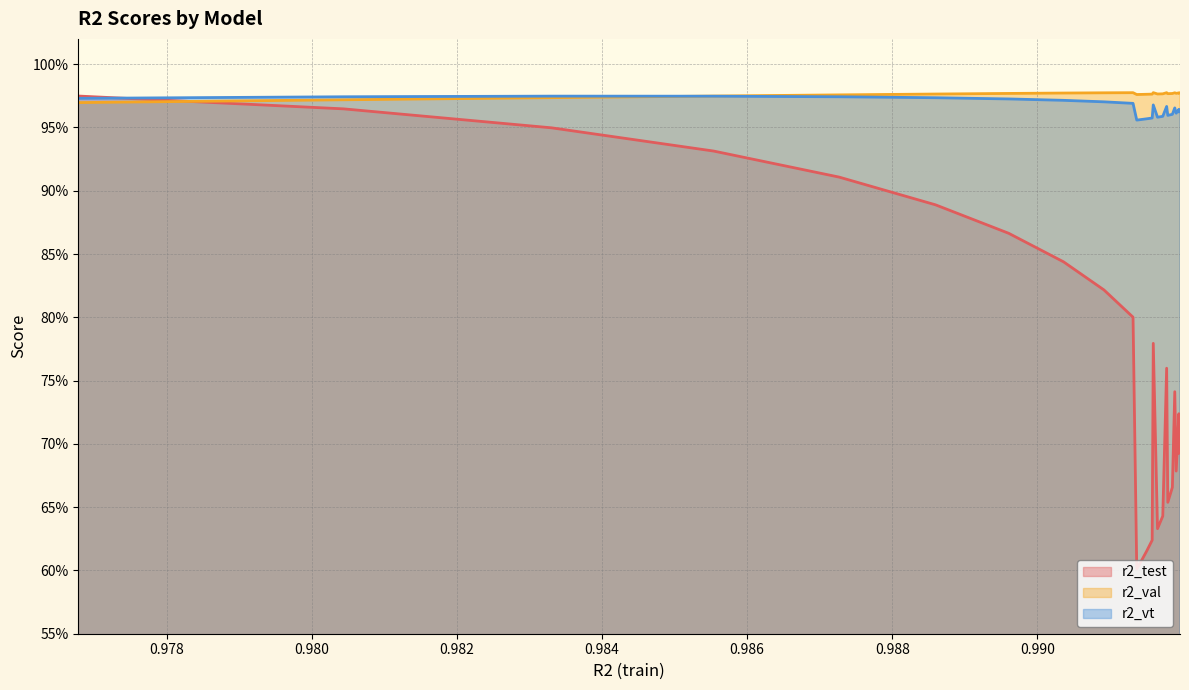

True or false: r2_val and r2_vt cross at least once.

True